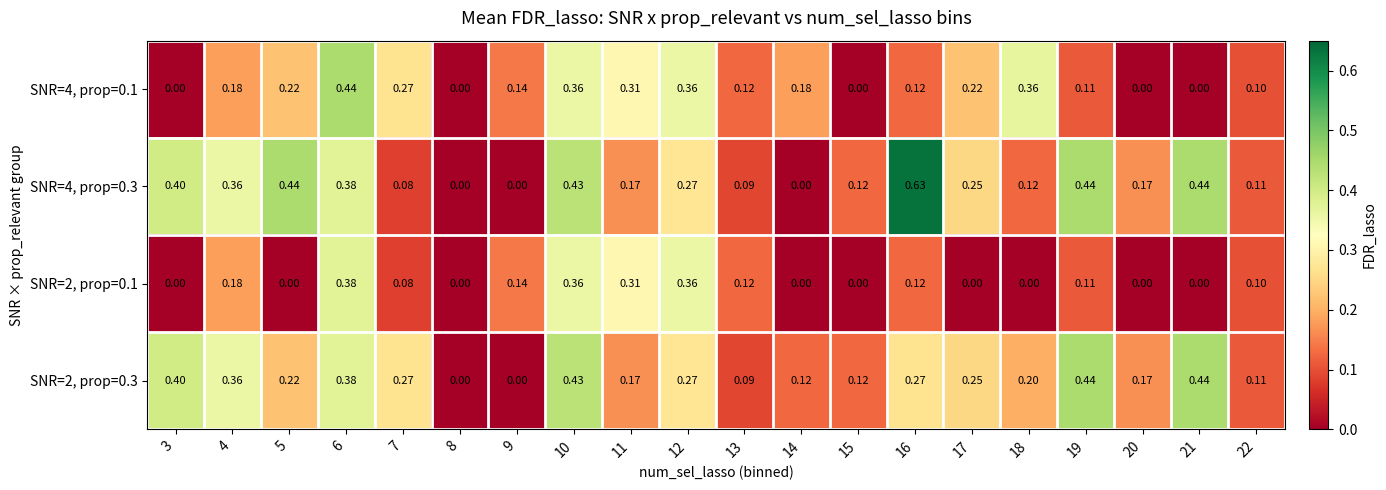

What is the spread (max minus min) of values at 20?

0.2